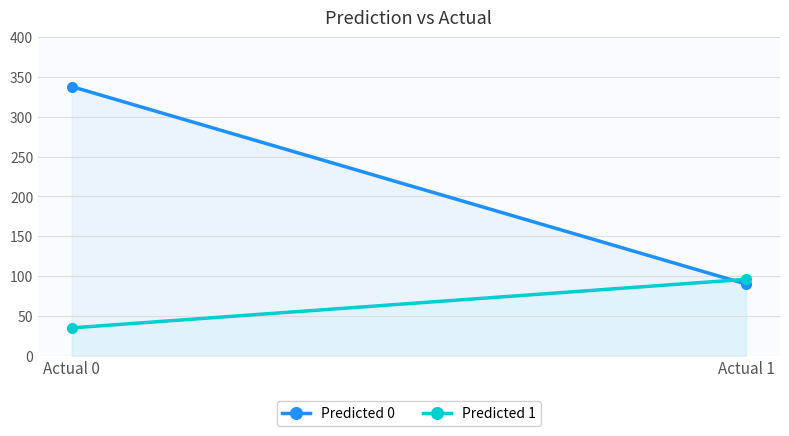

Between Actual 0 and Actual 1, which series saw the biggest shift?

Predicted 0